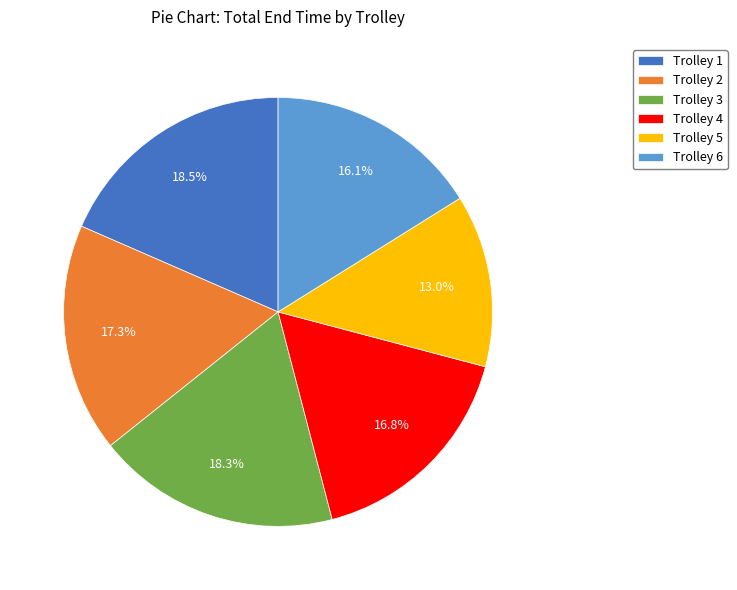

What is the ratio of the value at Trolley 1 to the value at Trolley 2?

1.1